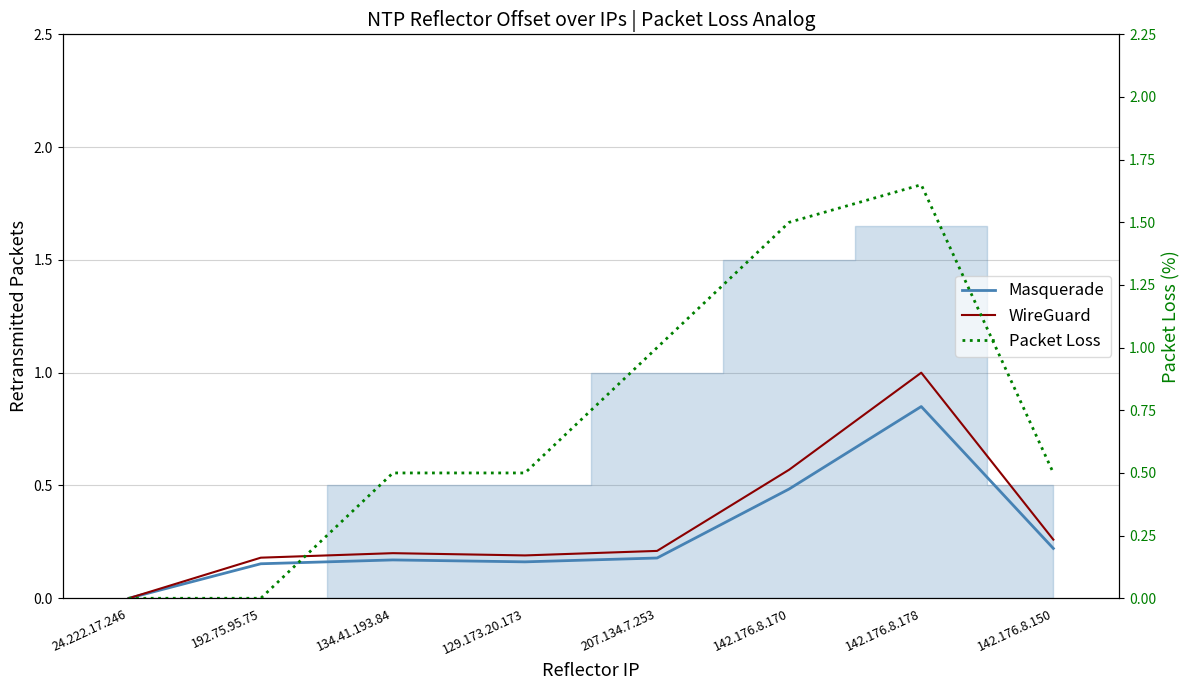

List the labels in order of Packet Loss value, largest first.

142.176.8.178, 142.176.8.170, 207.134.7.253, 134.41.193.84, 129.173.20.173, 142.176.8.150, 24.222.17.246, 192.75.95.75